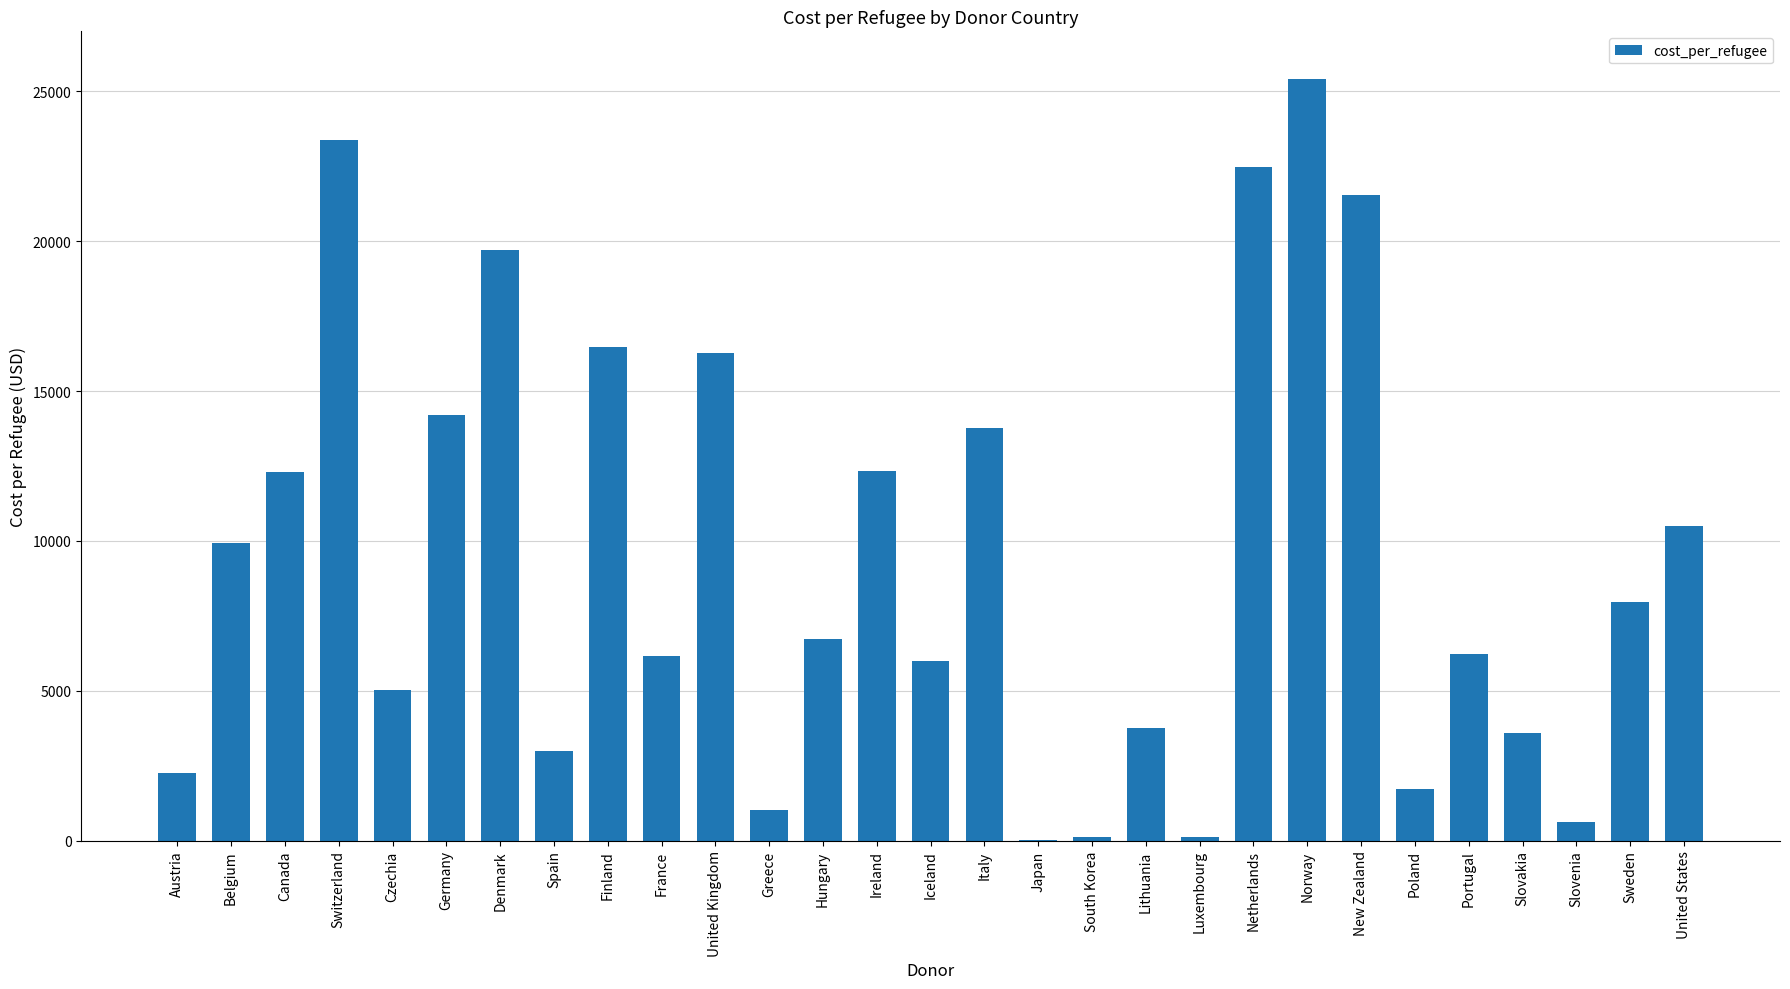

The value at Slovakia is 5297.5. True or false?

False